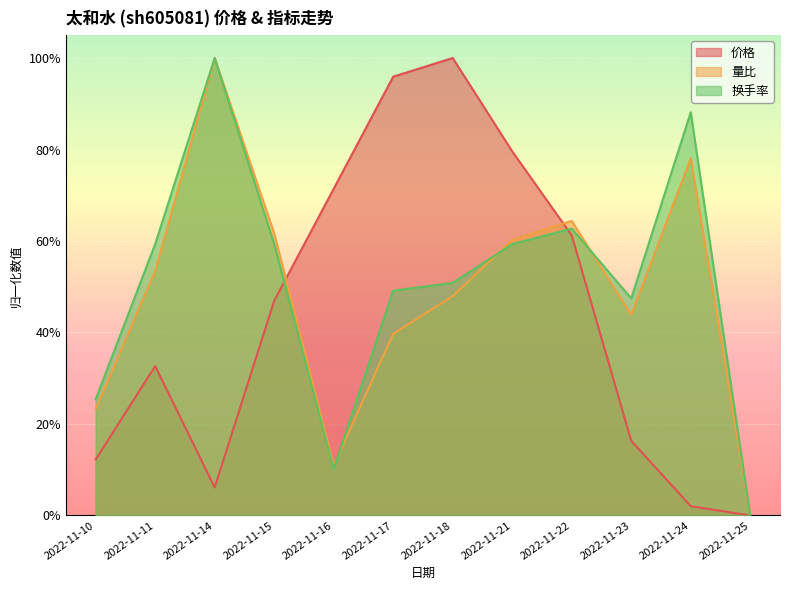

True or false: 价格 has a value of 0.3 at 2022-11-11.

True